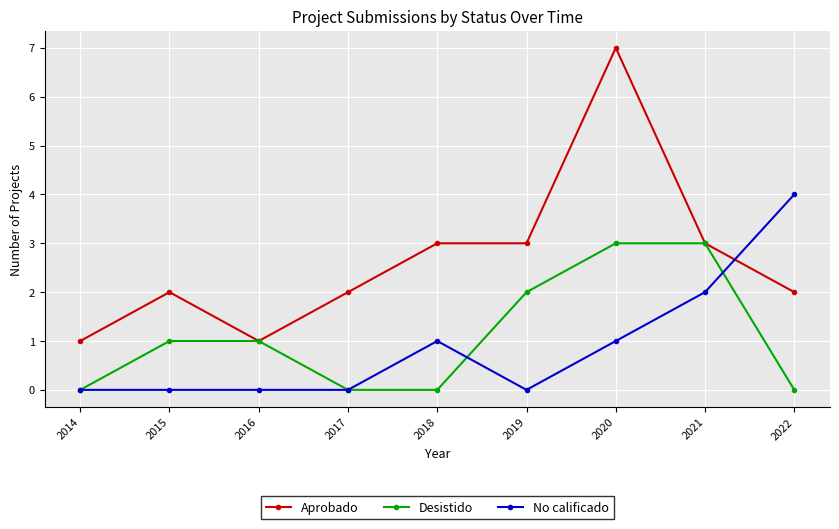

What is the difference between the maximum and minimum values in the Desistido series?

3